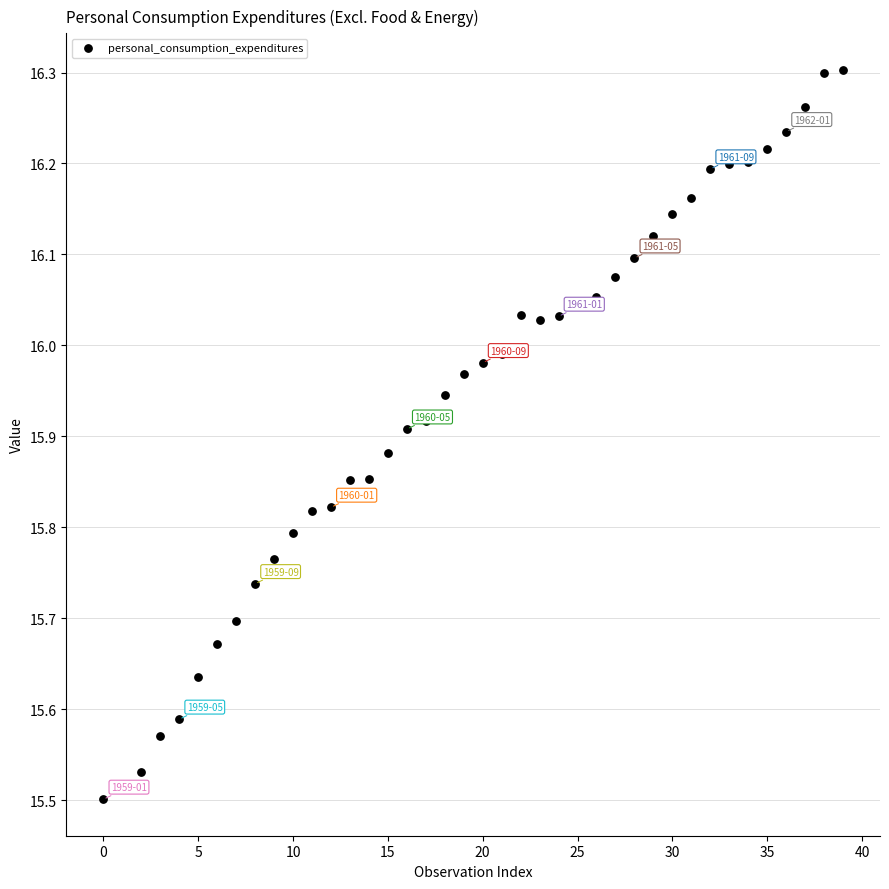

What is the range of Y values (max minus min)?

0.8